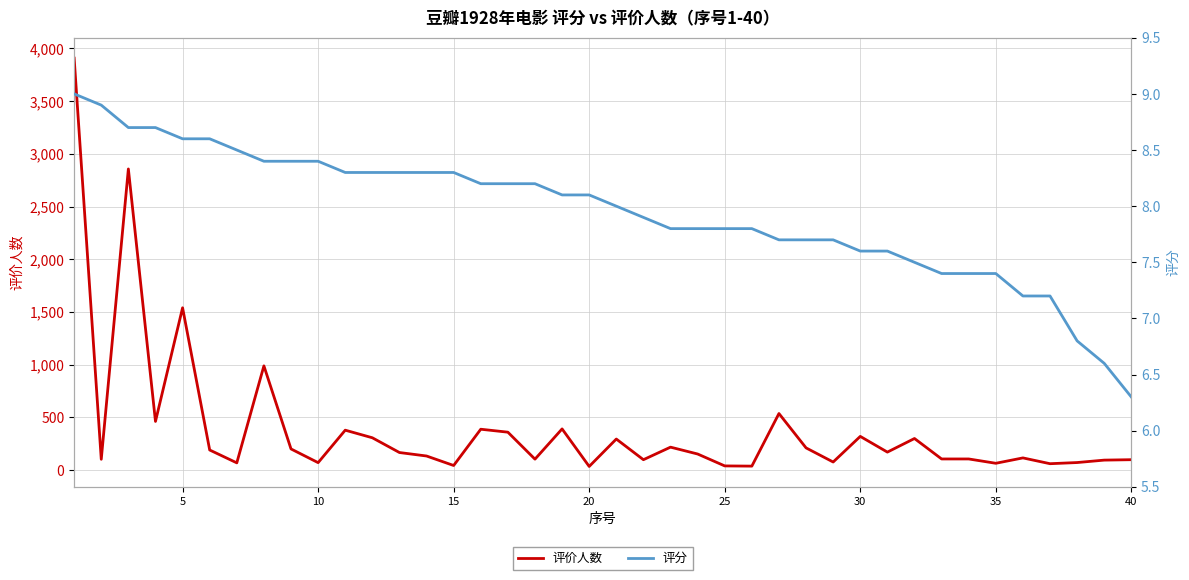

True or false: 评价人数 and 评分 cross at least once.

False